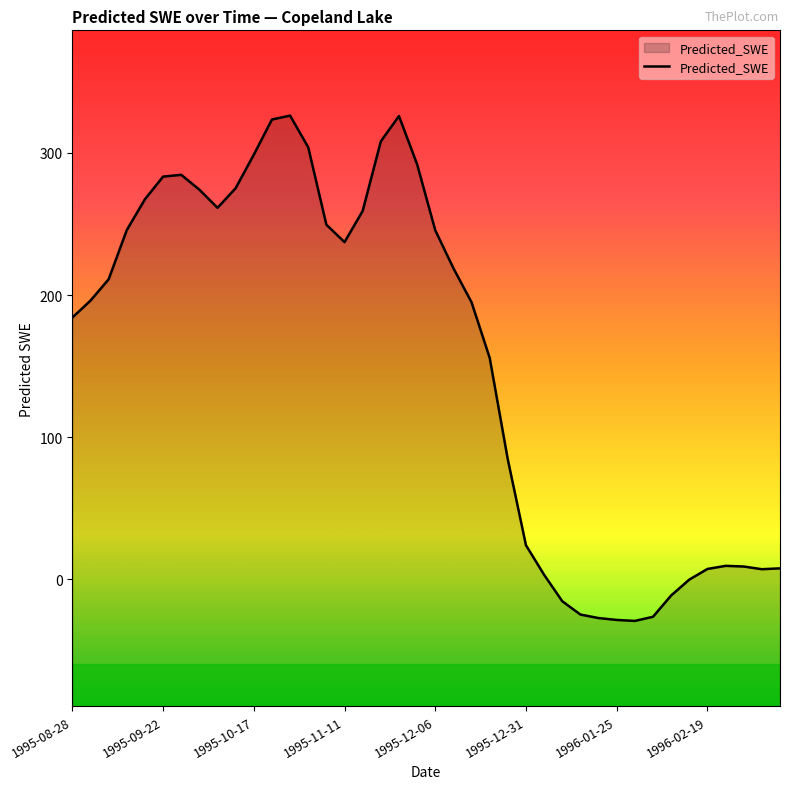

What is the value of the 36th point from the left?

7.3